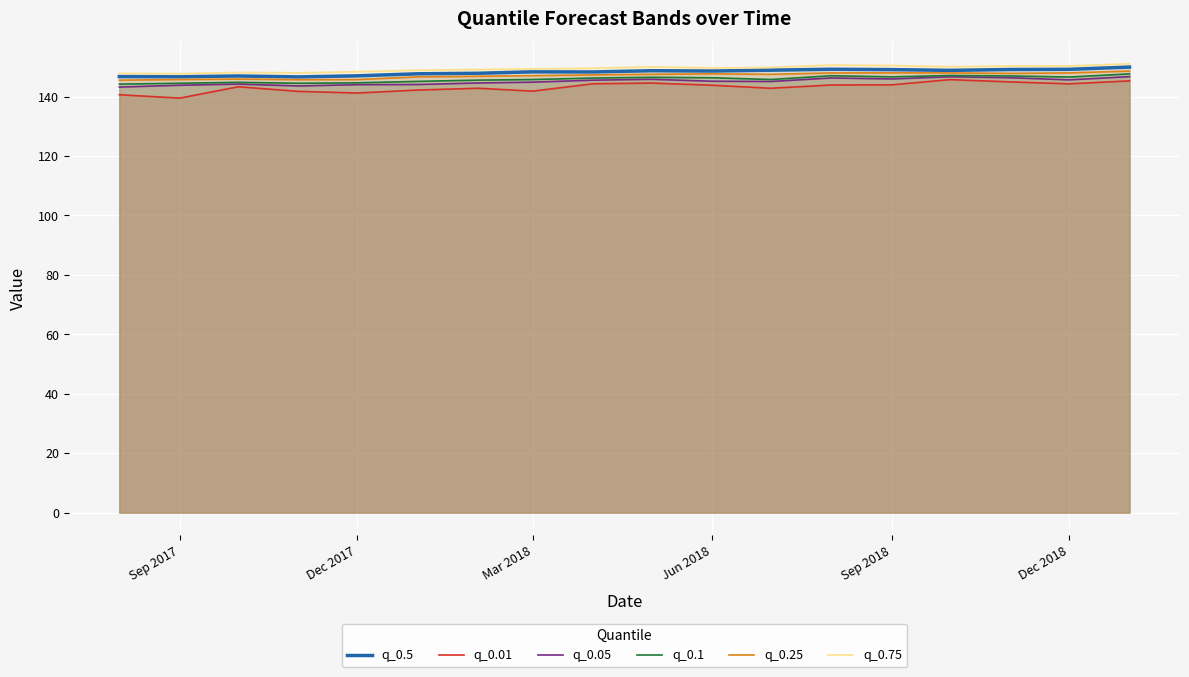

True or false: q_0.1 and q_0.05 intersect in this chart.

False